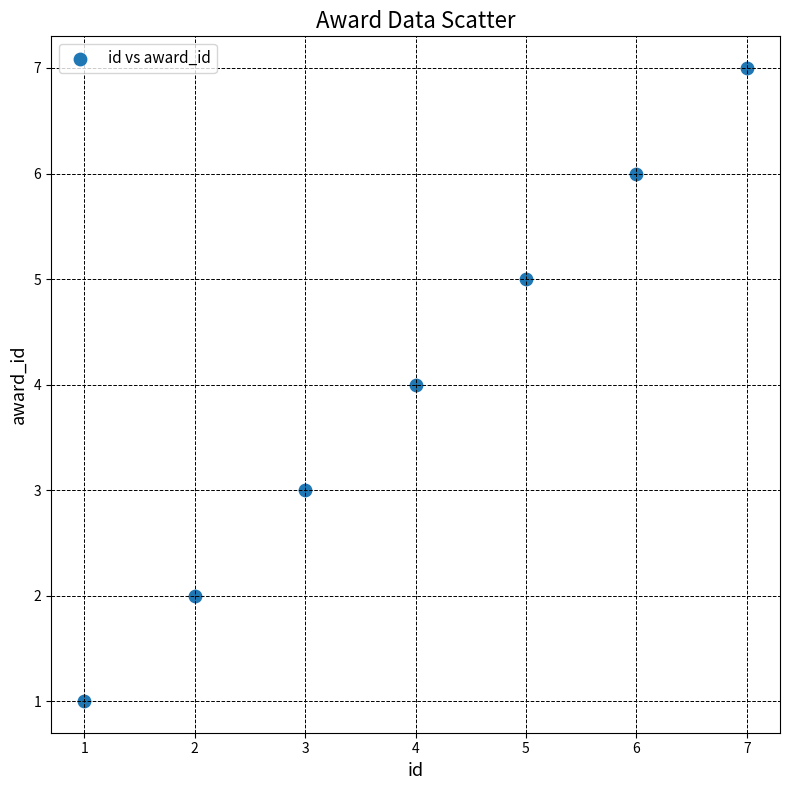

What is the average Y value?

4